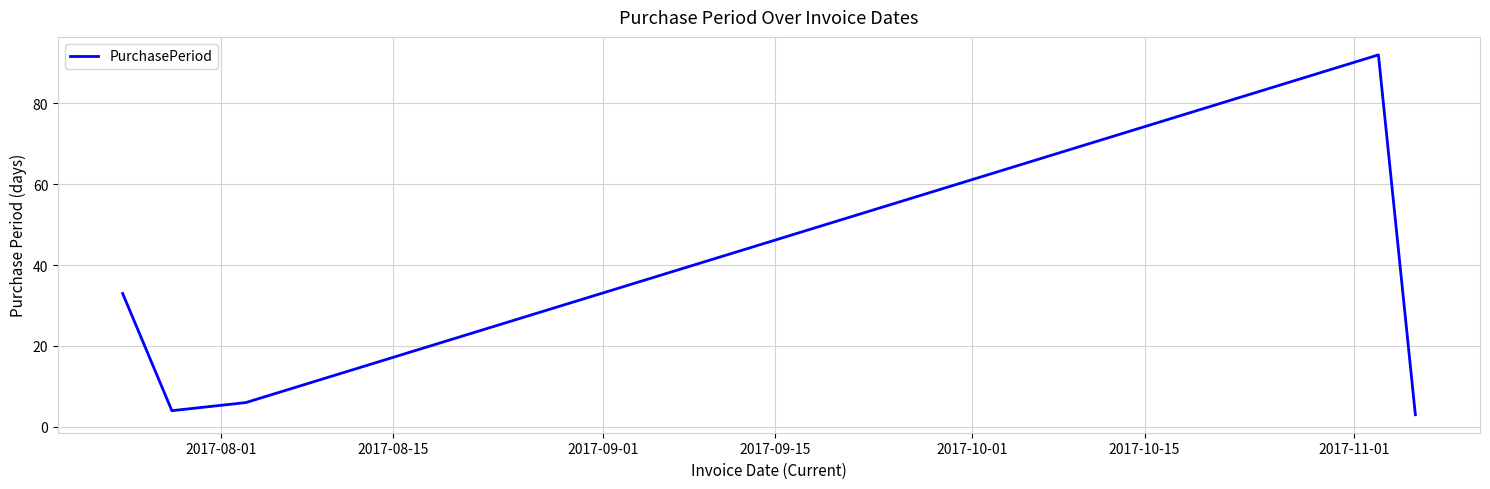

True or false: the data has more than 1 interior local peaks.

False